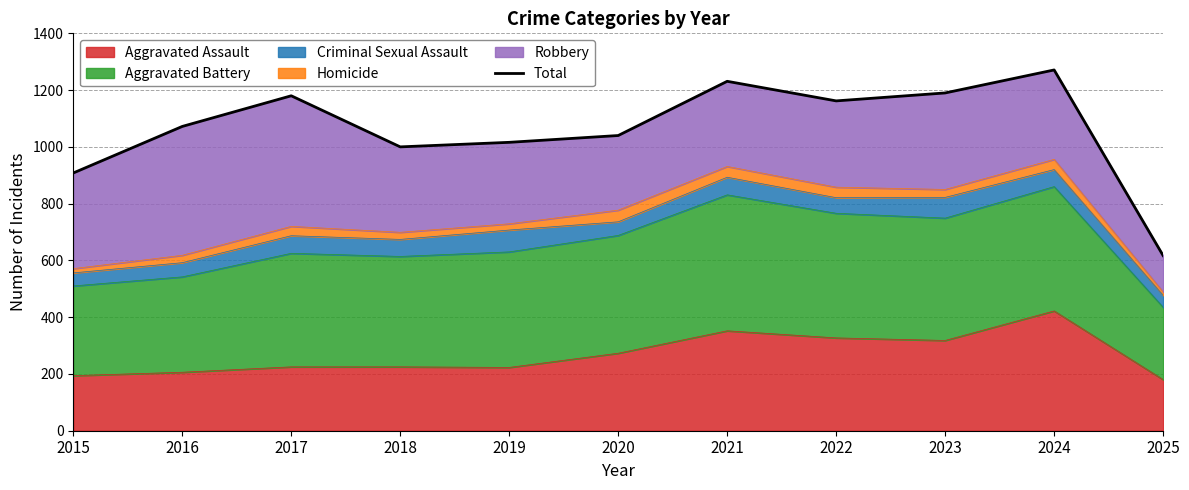

True or false: the data shows 697 at 2018.

False